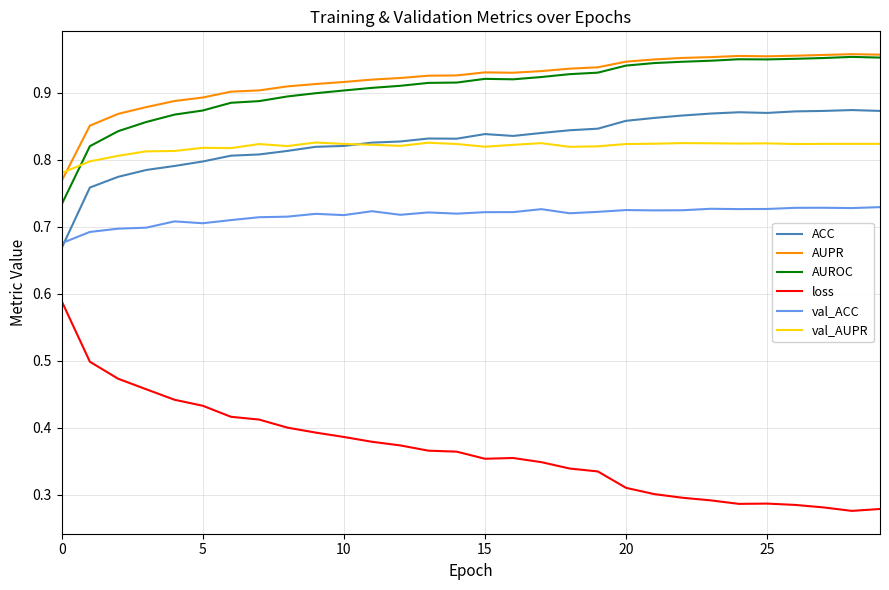

Which series has the widest spread of values?

loss